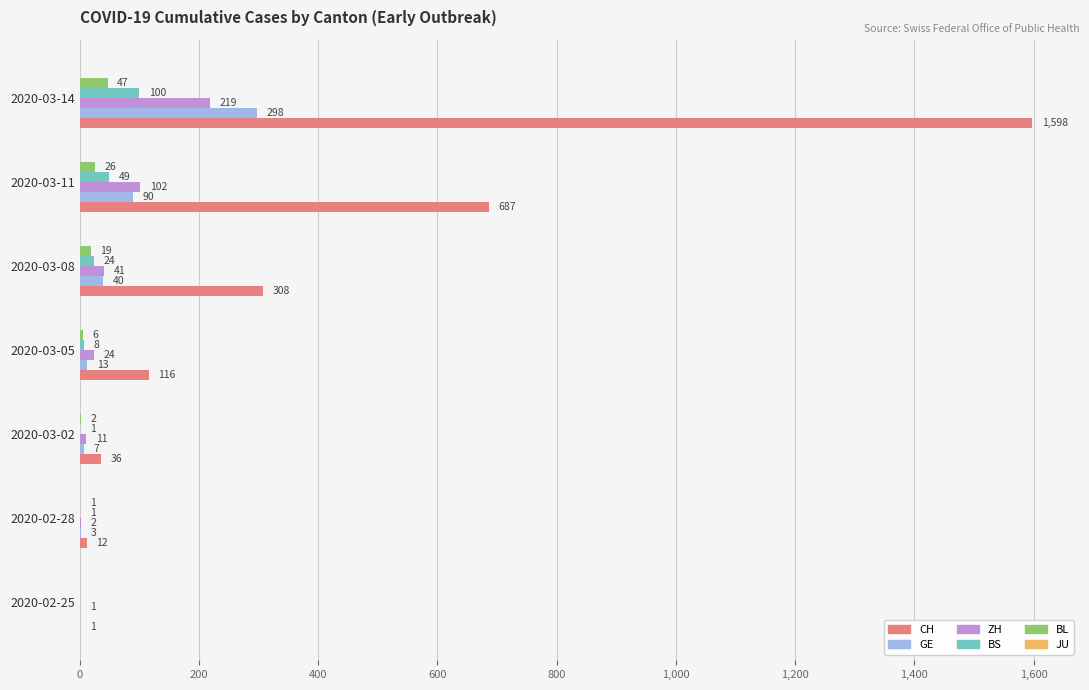

Which category has the highest value across all series?

2020-03-14